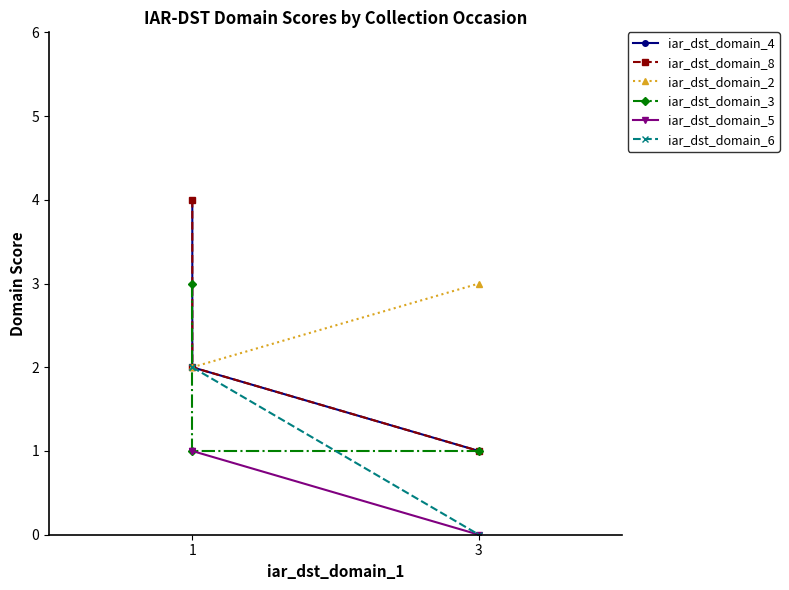

What position from the left is 1?

1